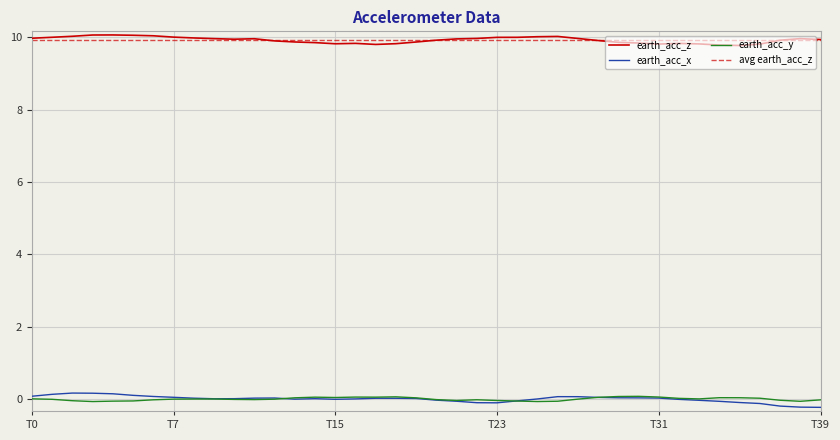

The value of earth_acc_x at T15 is -0.0. True or false?

True